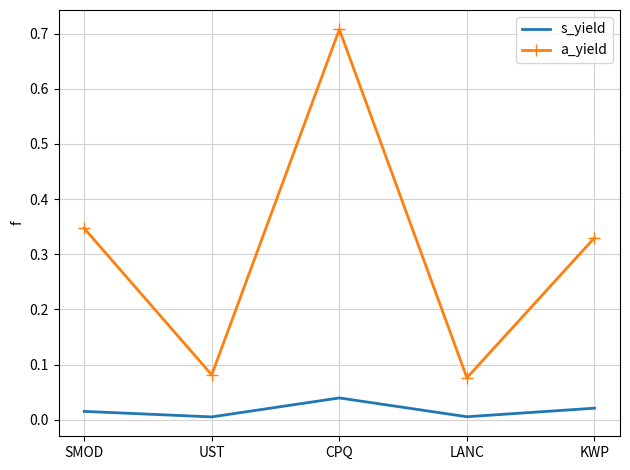

How many interior local peaks does the a_yield series have?

1